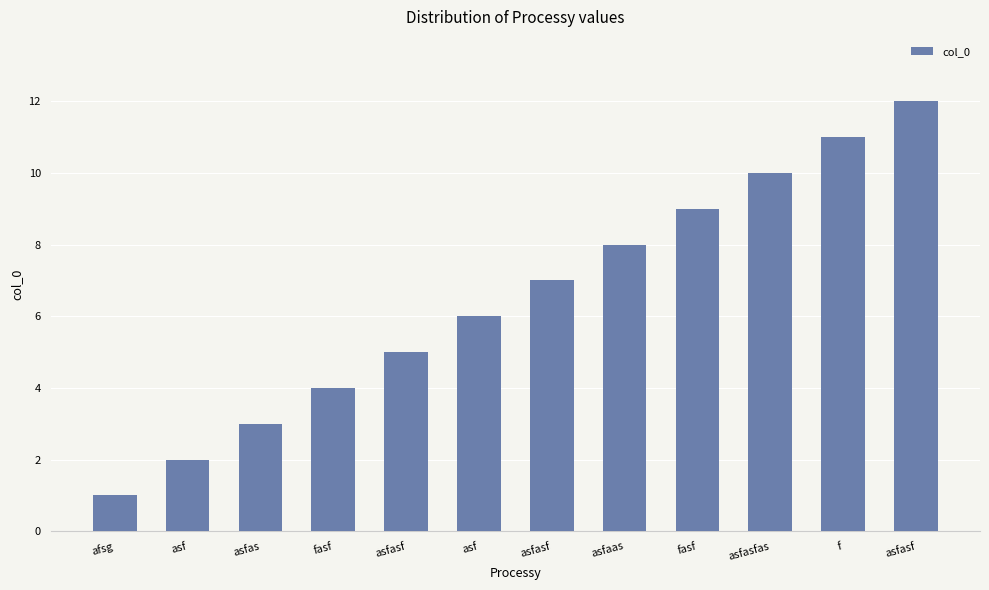

What is the sum of all values?

78